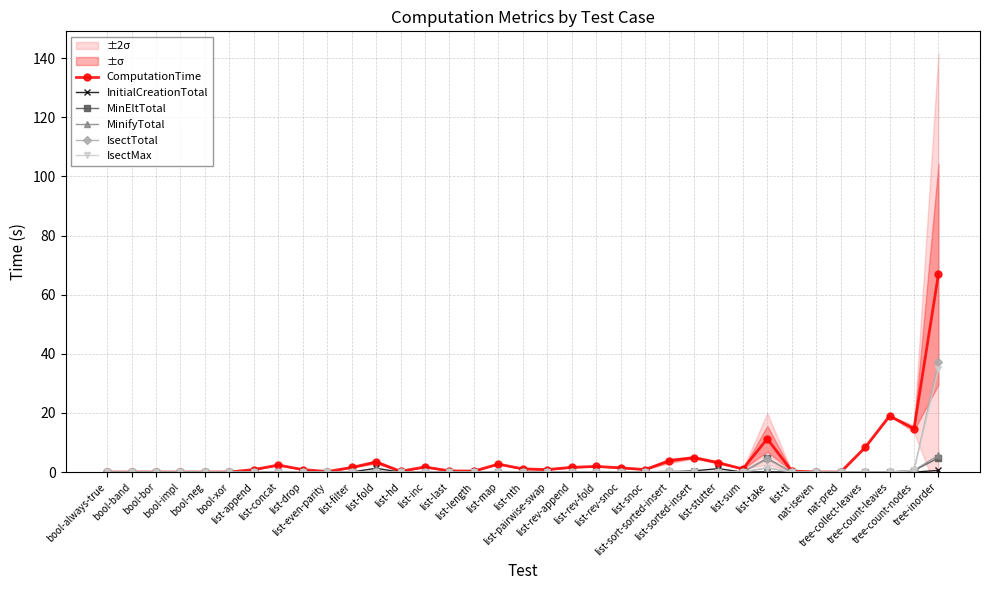

True or false: InitialCreationTotal has a value of 2.0 at list-fold.

False